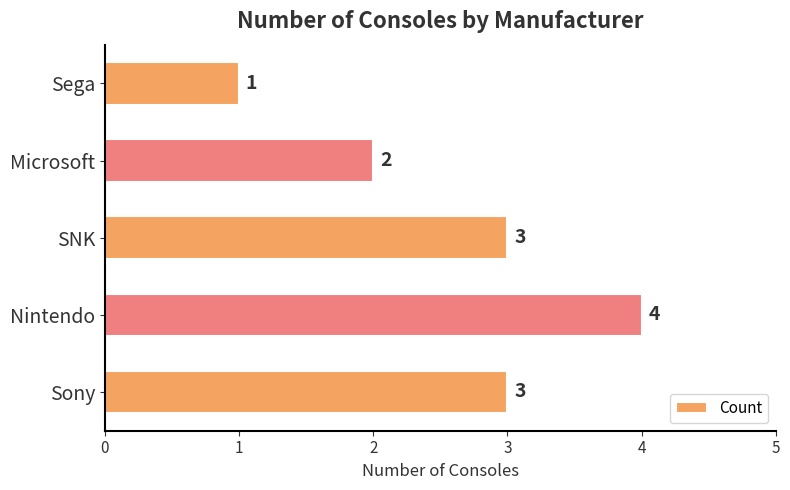

Count the values in the range 2 to 3.

3